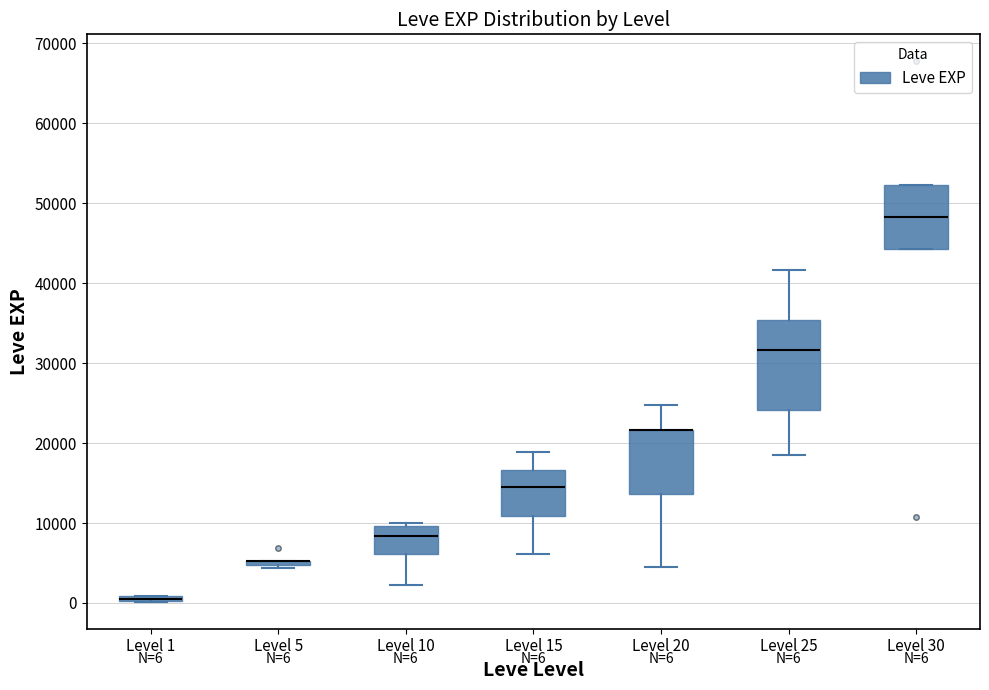

Comparing the boxes themselves (not the whiskers), which one is the tallest?

Level 25